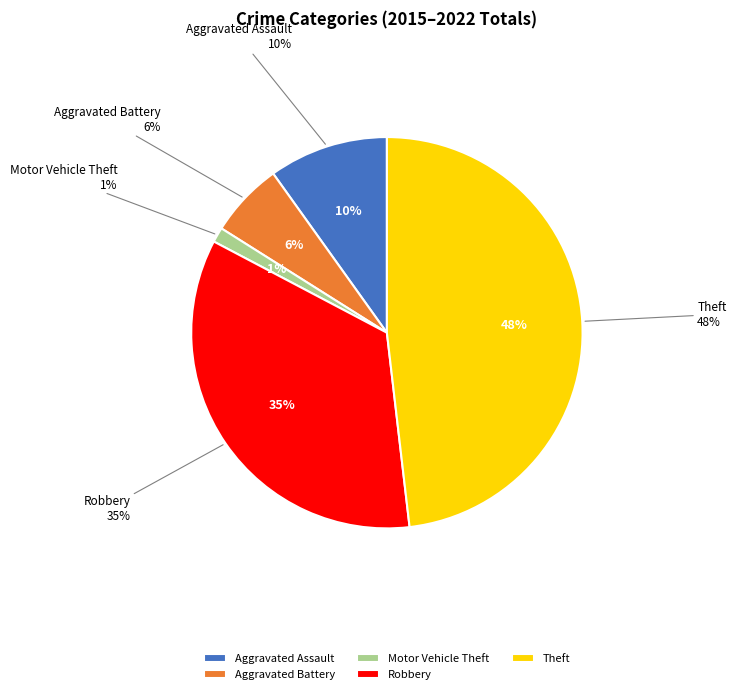

What percentage is the Robbery slice, to the nearest percent?

35%